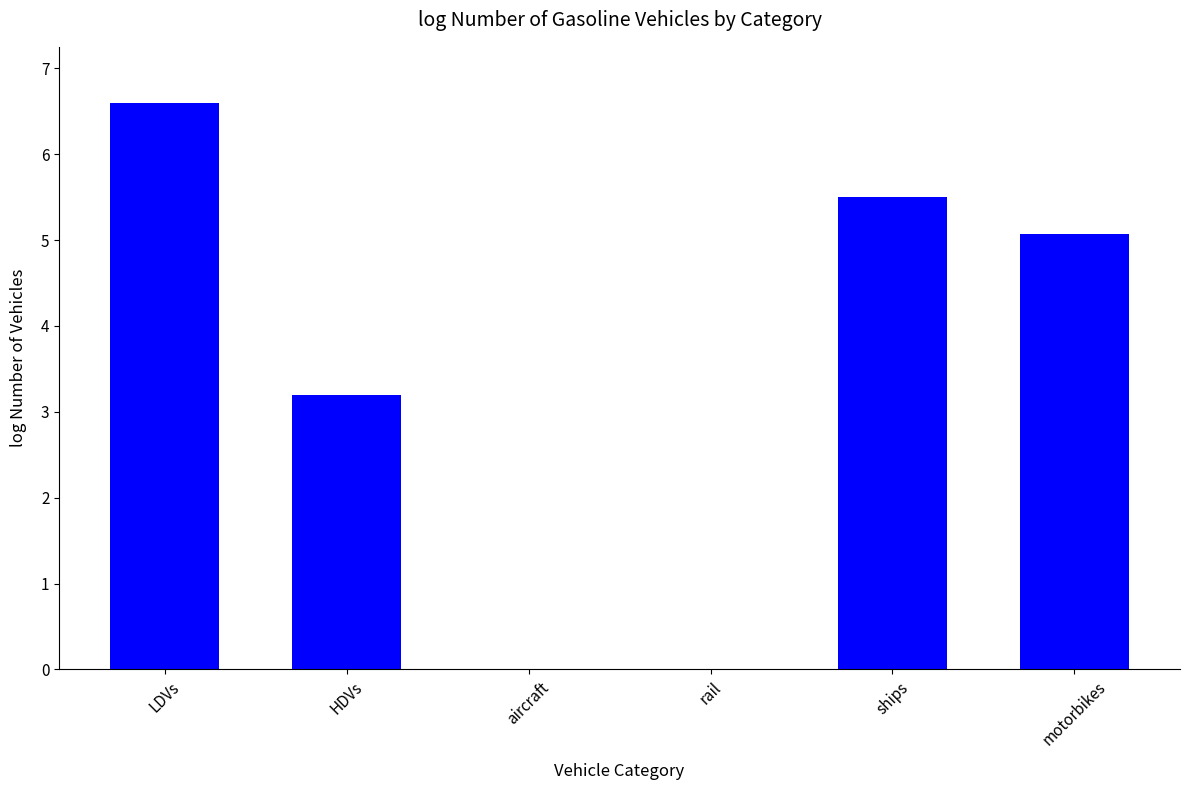

Reading right to left, what are all the values shown in this chart?

motorbikes=5.1	ships=5.5	rail=0.0	aircraft=0.0	HDVs=3.2	LDVs=6.6